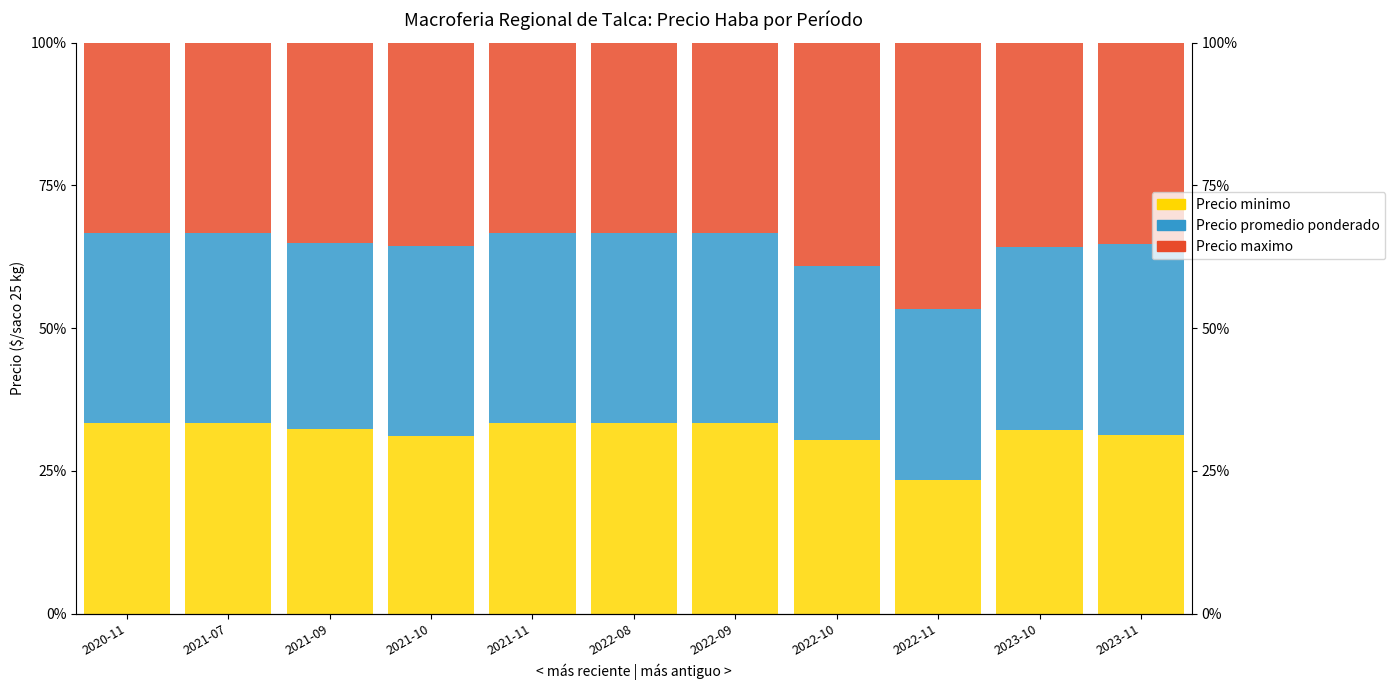

What is the label of the 2nd bar from the left?

2021-07